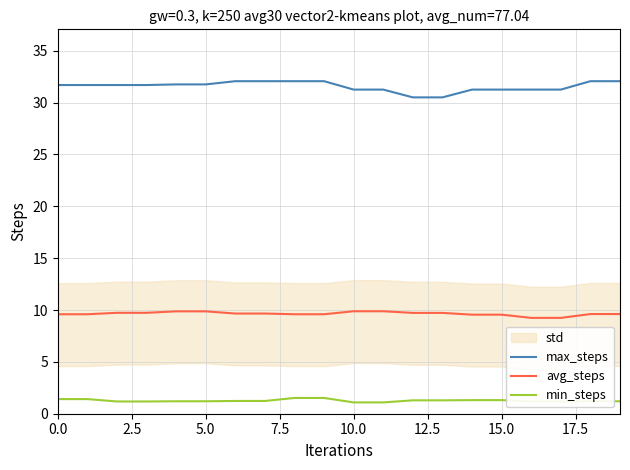

True or false: avg_steps and max_steps cross at least once.

False